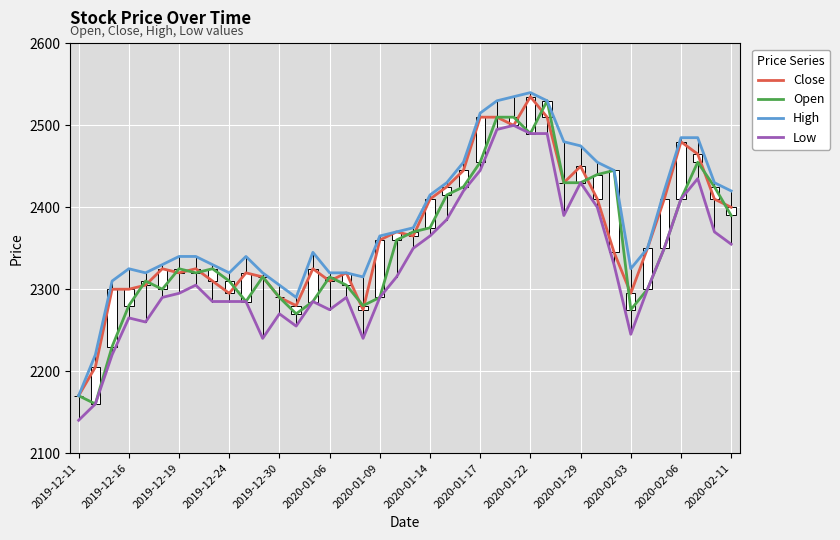

True or false: Low and High intersect in this chart.

False